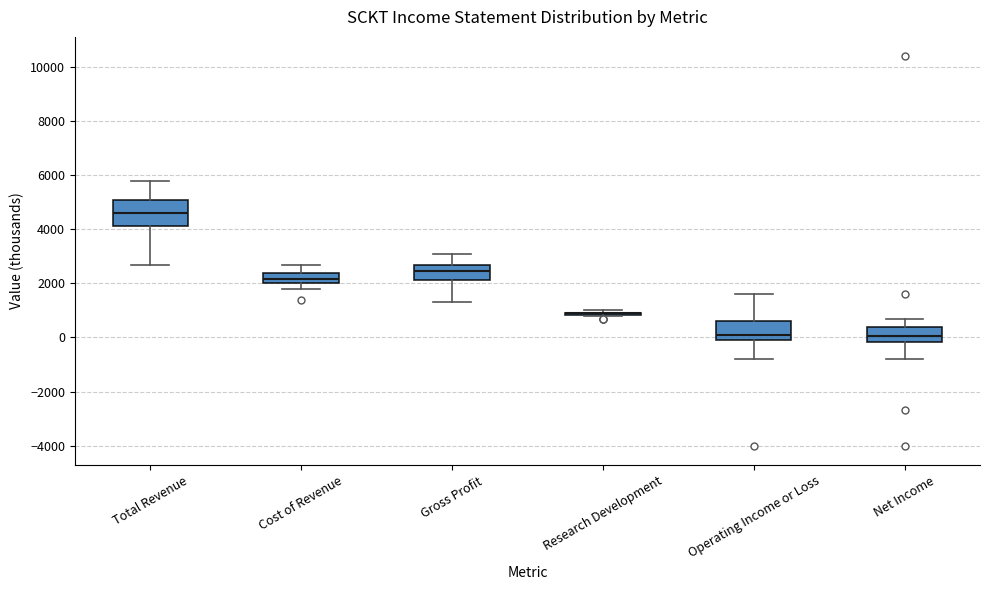

Where does the median line of the box for Net Income sit on the y-axis? The values are not printed on the chart, so give them approximately, as read against the axis.

0